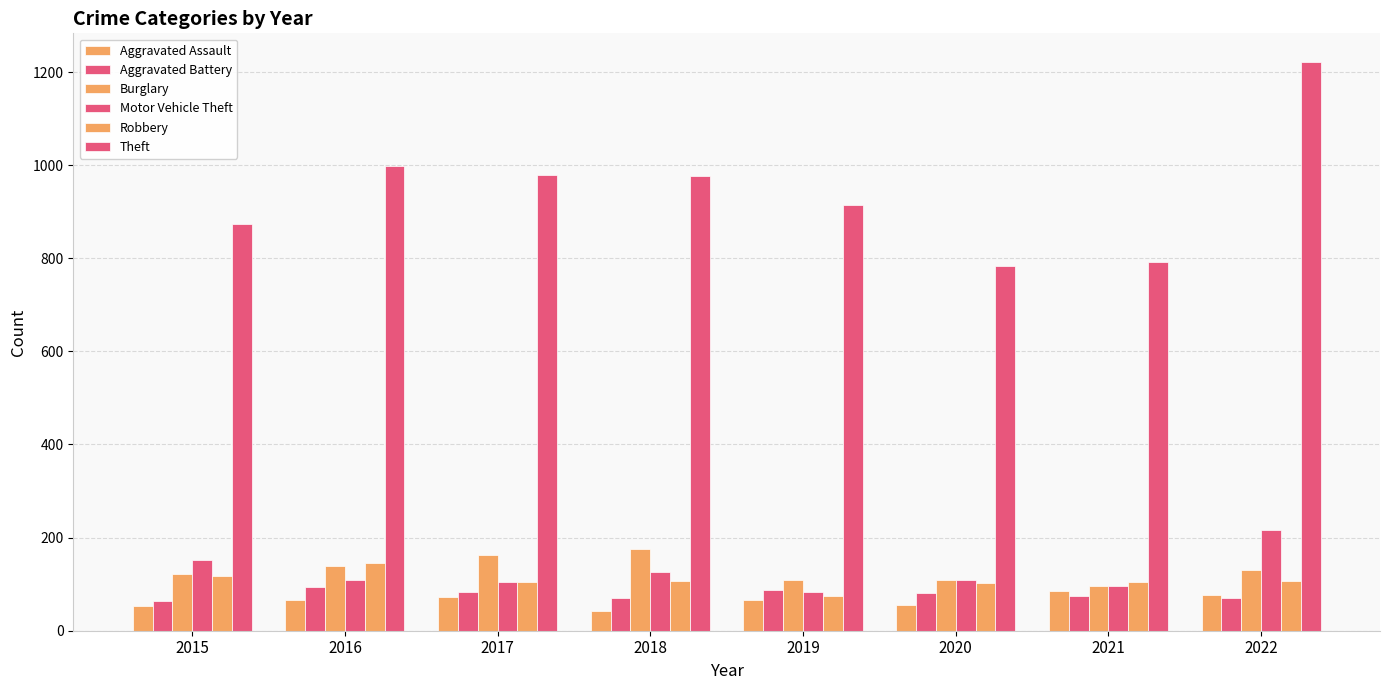

The Motor Vehicle Theft series shows 201 at 2018. True or false?

False